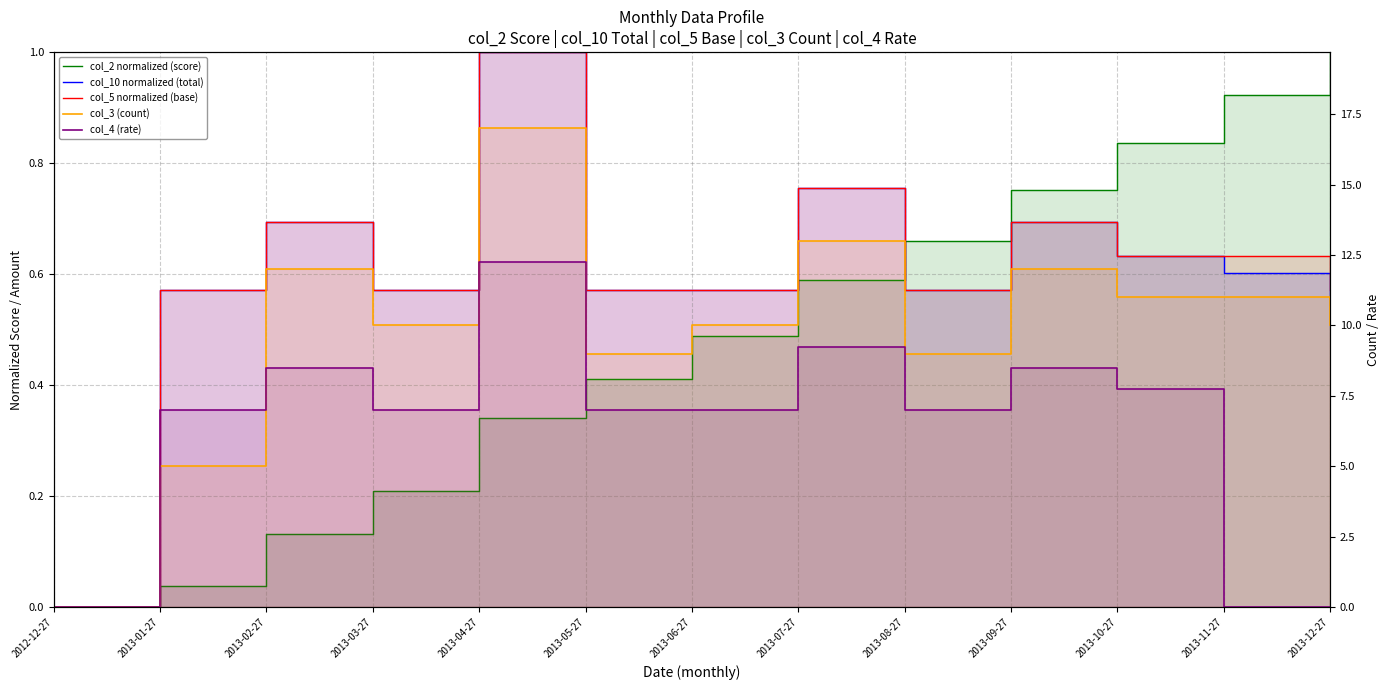

What is the difference between the col_5 normalized (base) values at 2013-12-27 and 2013-10-27?

0.1